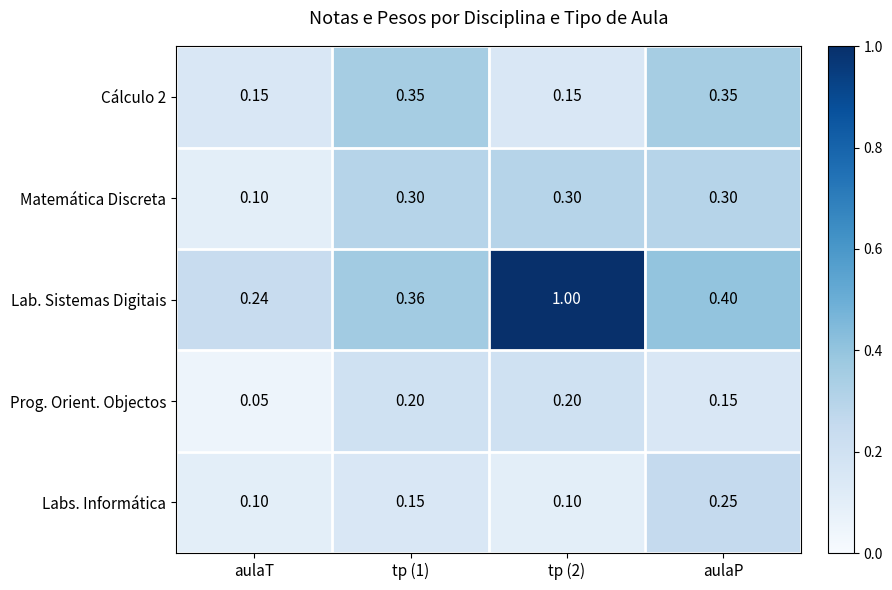

At which label is Matemática Discreta closest to 0?

aulaT